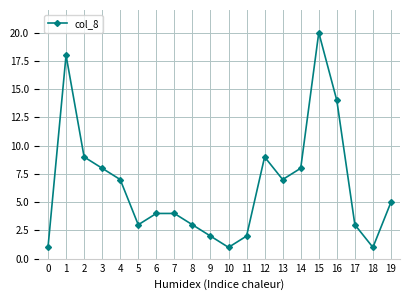

What is the minimum value shown in the chart?

1